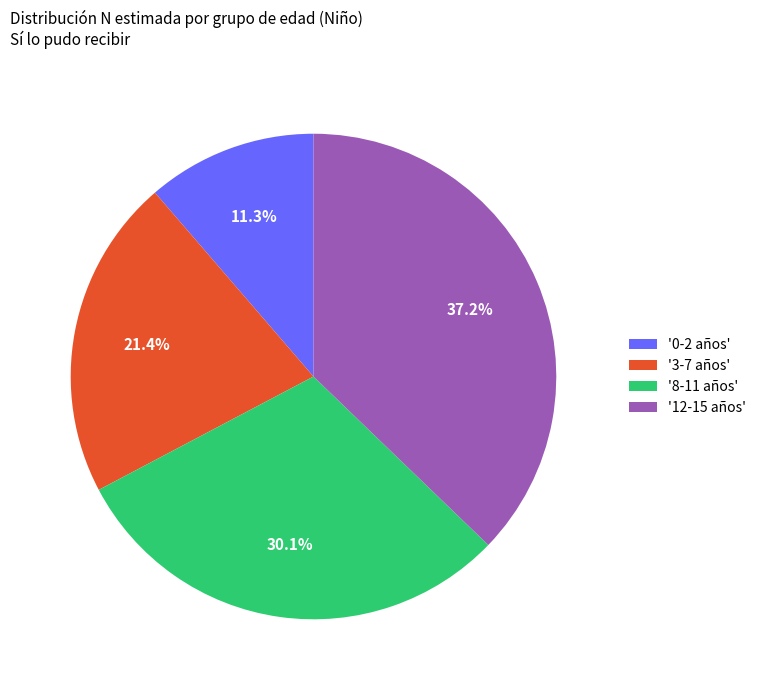

Does '3-7 años' represent more than half of the total?

No